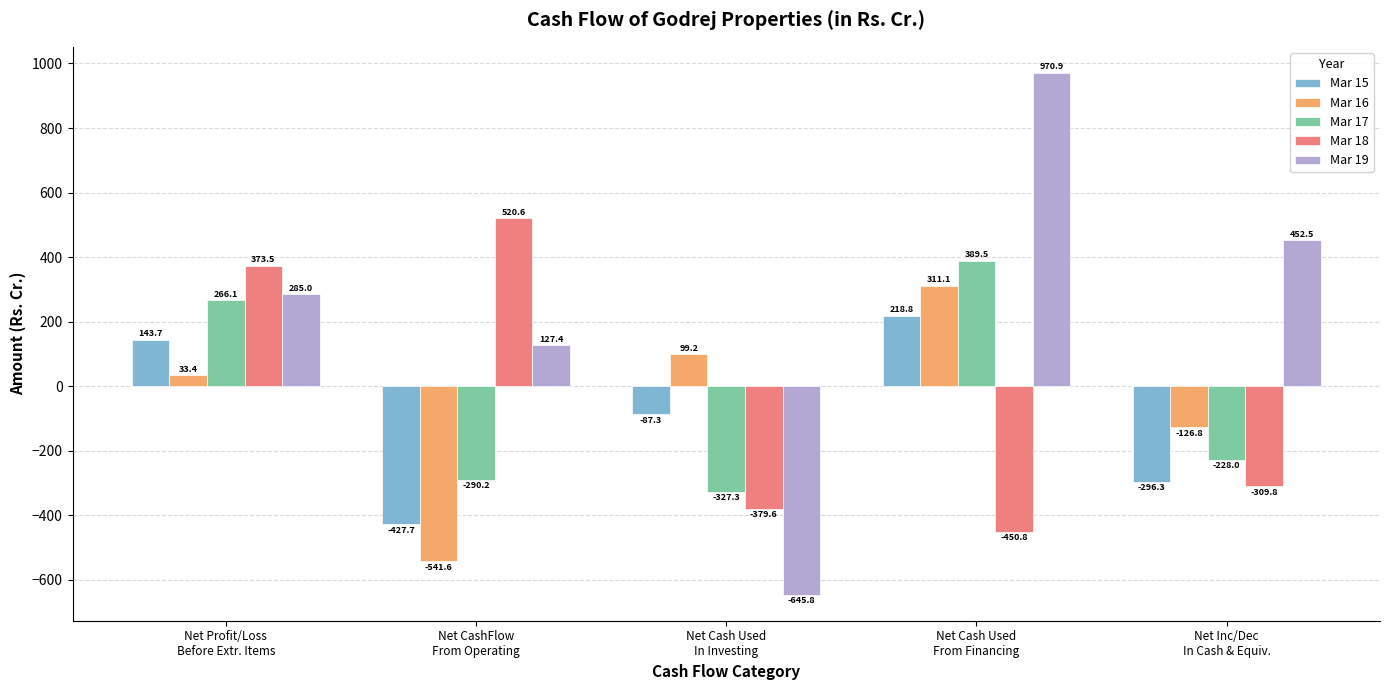

What is the smallest value displayed?

-645.8